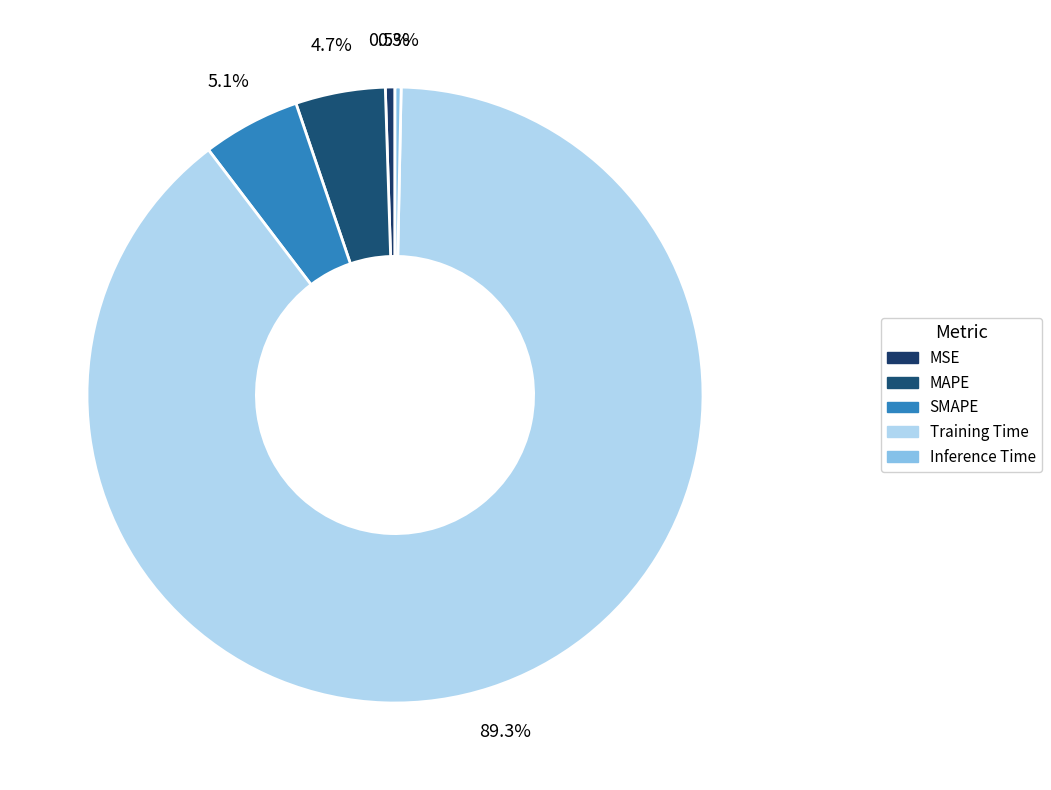

How many slices are in this pie chart?

5